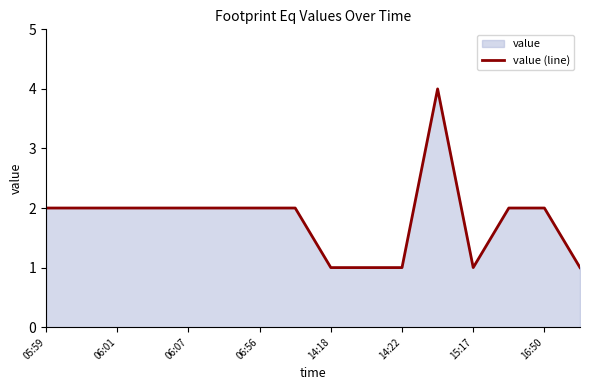

Count the number of values greater than 2.

1